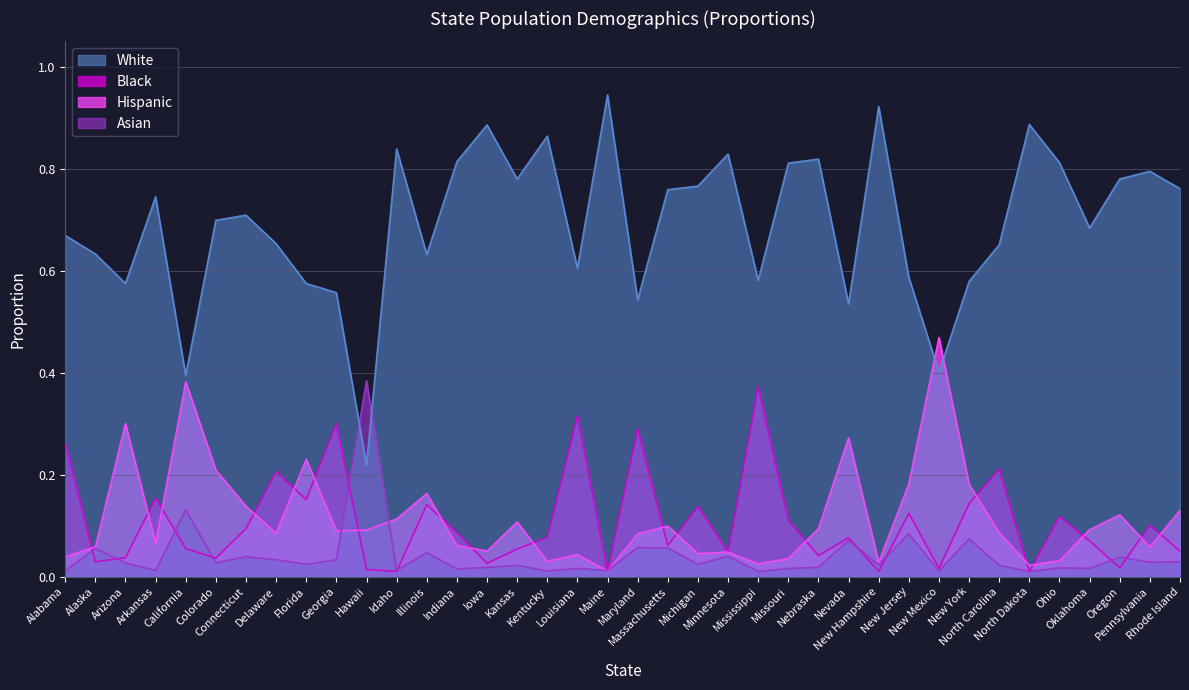

Is it true that White equals 0.8 at Pennsylvania?

True